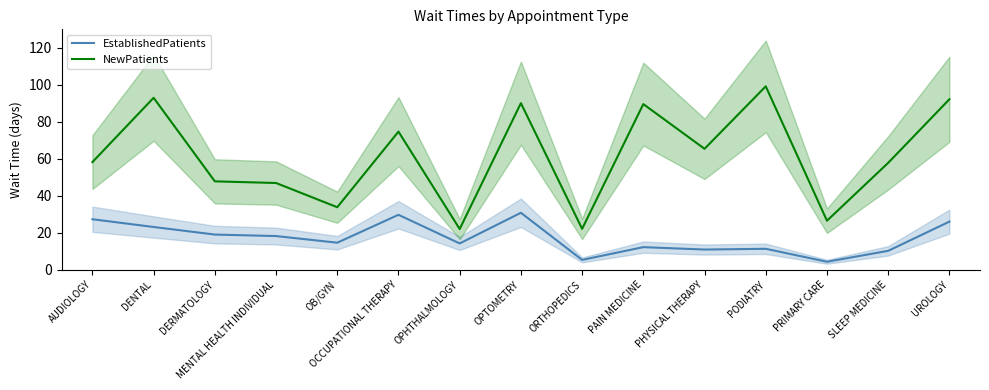

At which label is NewPatients closest to 60?

AUDIOLOGY